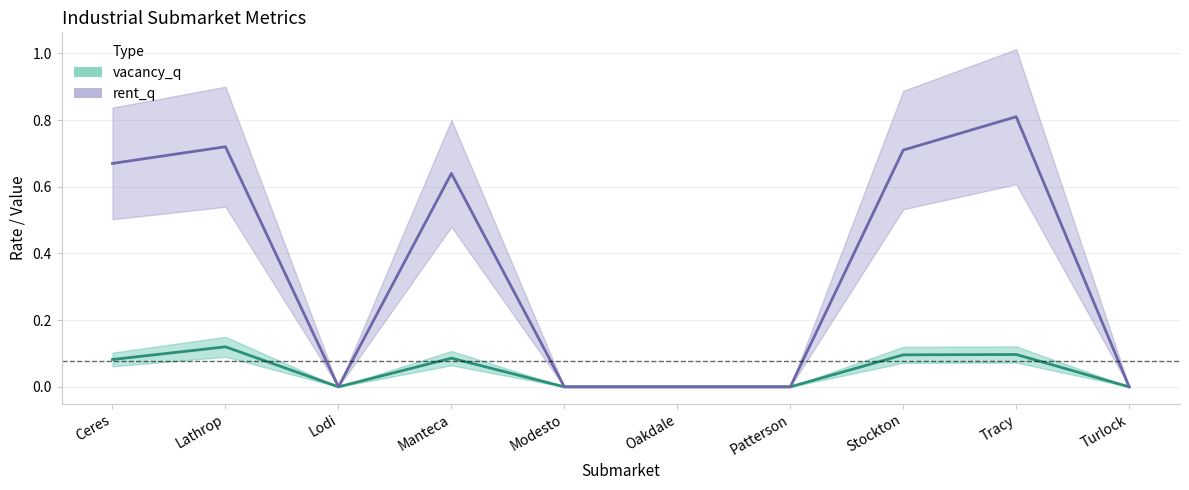

What is the maximum value shown in the chart?

0.8